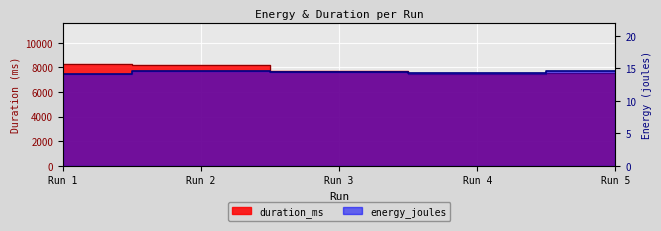

What is the highest value of the energy_joules series?

14.7